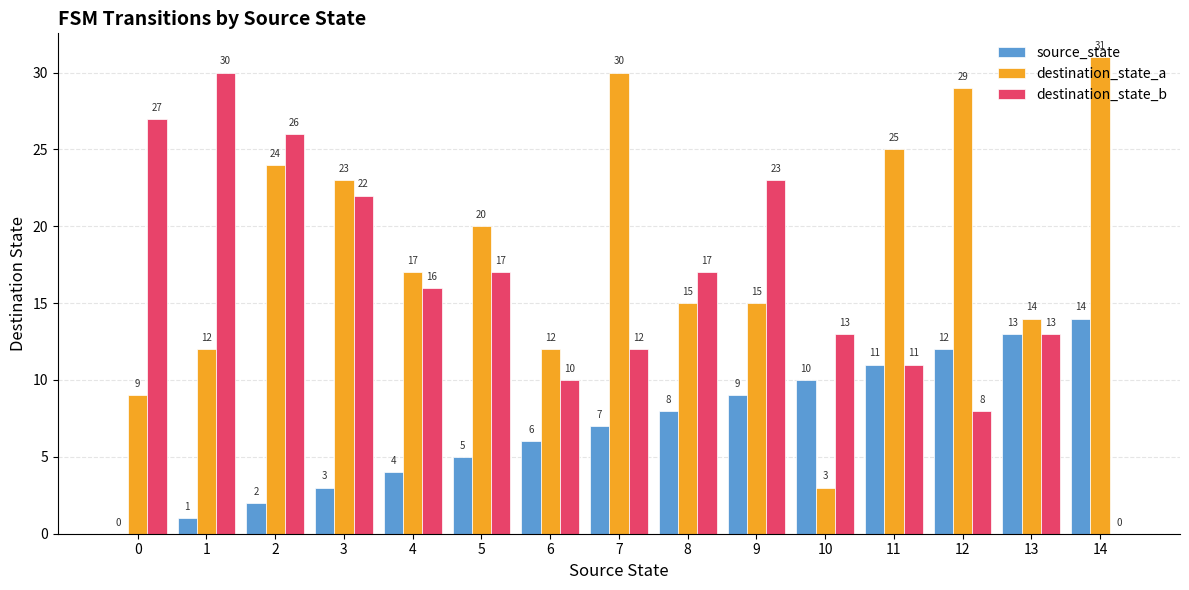

How many categories are shown in the chart?

15